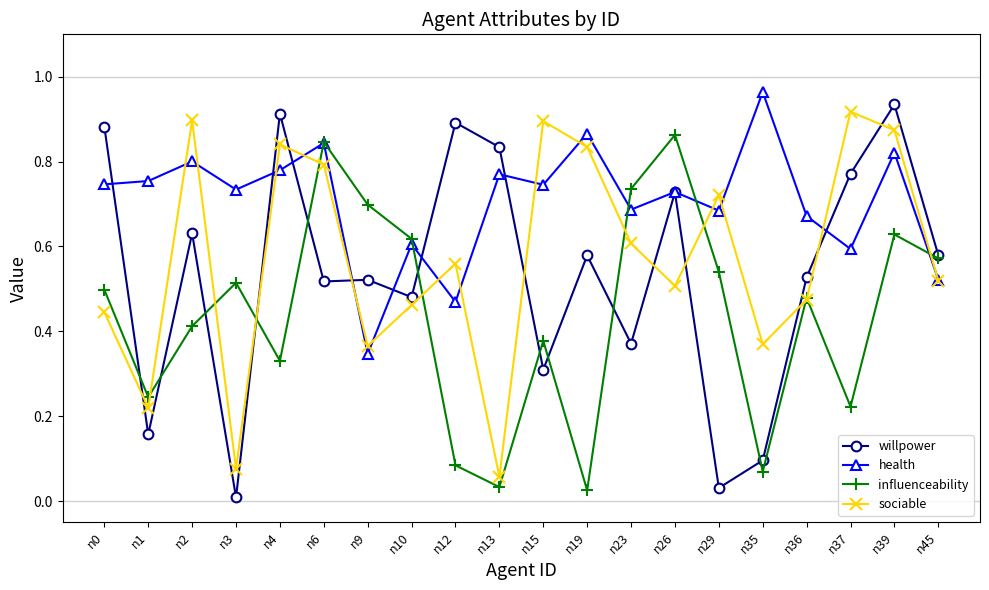

Which series changed the most between n0 and n36?

willpower